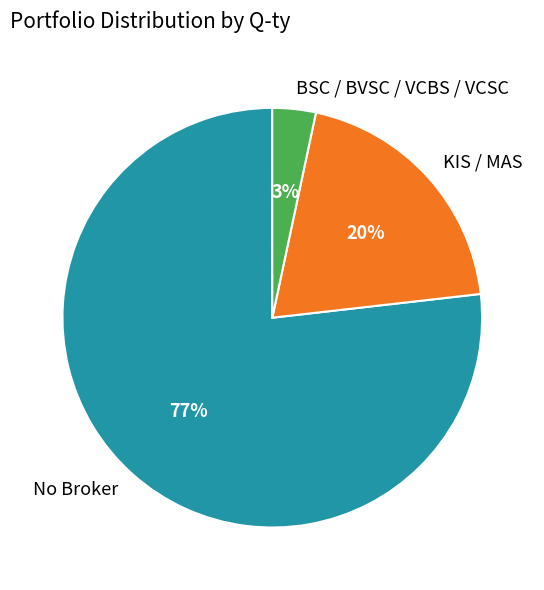

To the nearest percent, what is the average slice percentage?

33%